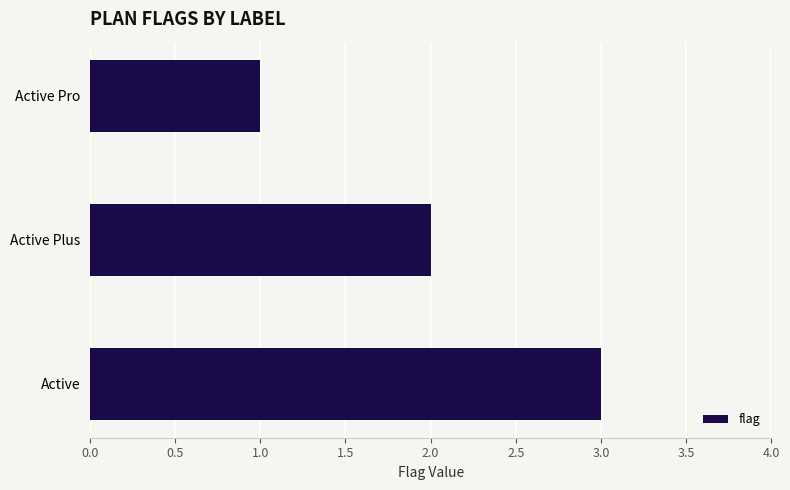

Read the value at Active.

3